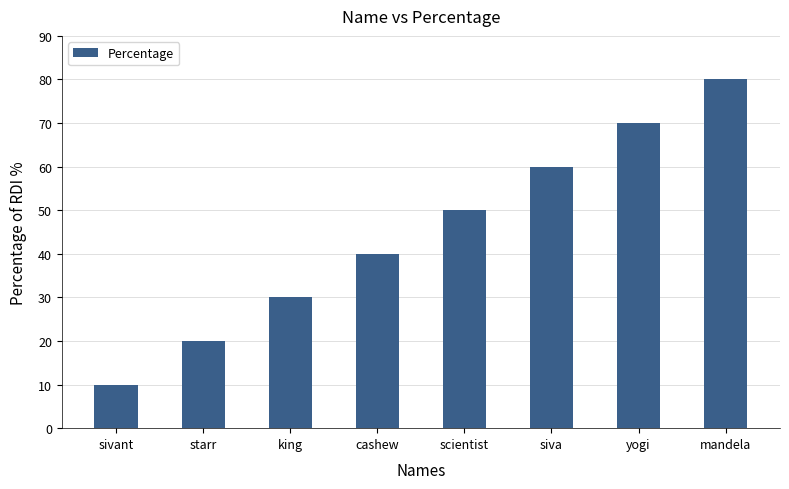

Between siva and scientist, which is larger?

siva